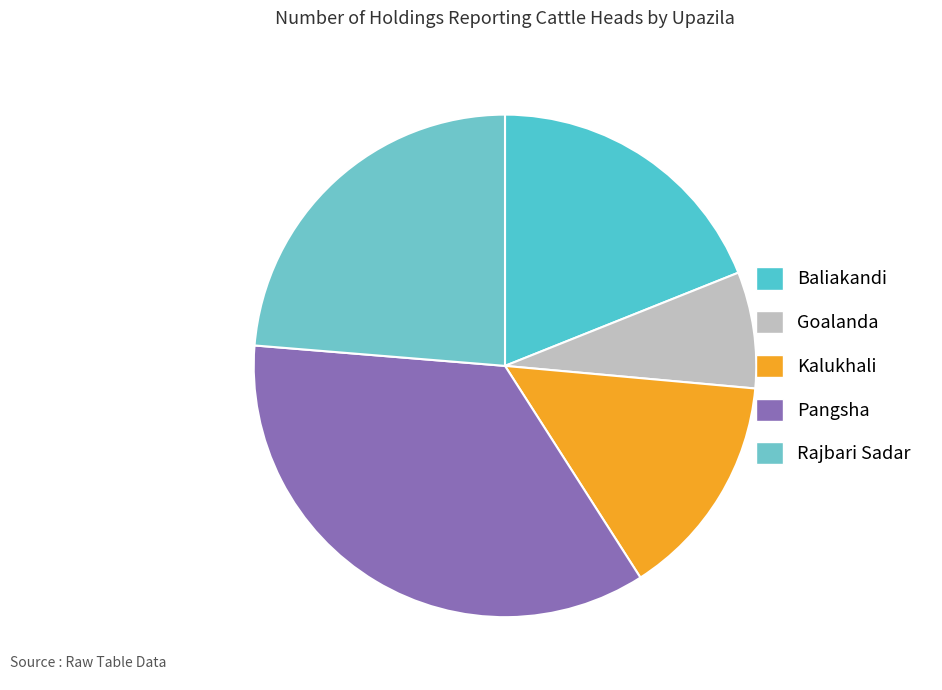

Is there a majority slice in this chart?

No